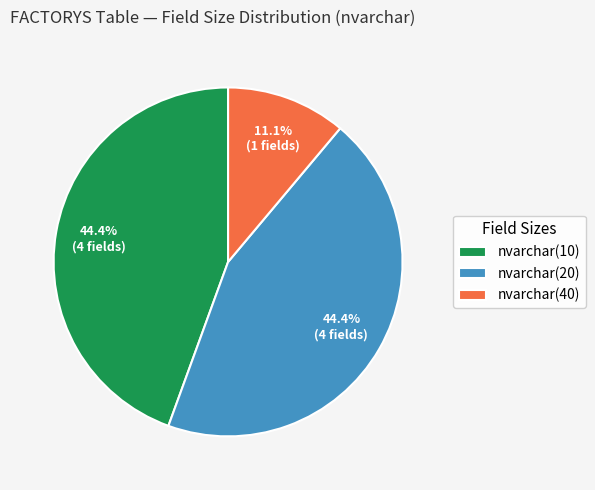

To the nearest percent, what is the difference between the largest and smallest slice percentages?

33%